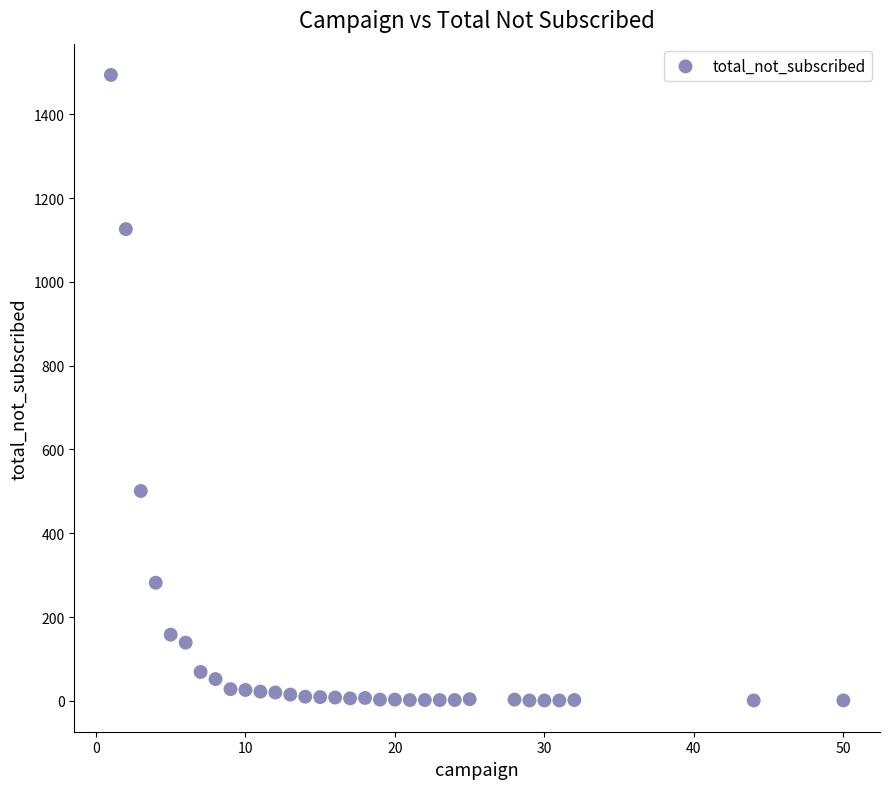

What is the range of X values (max minus min)?

49